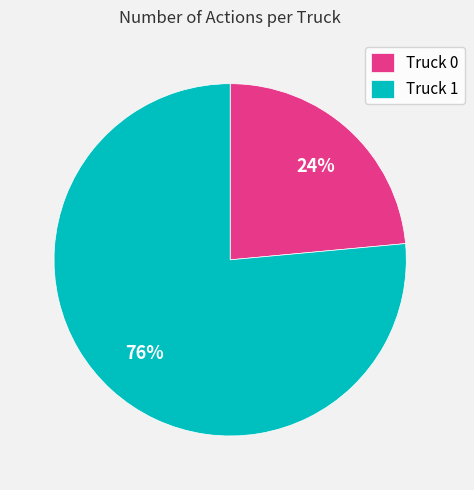

To the nearest percent, what portion does Truck 1 represent?

76%